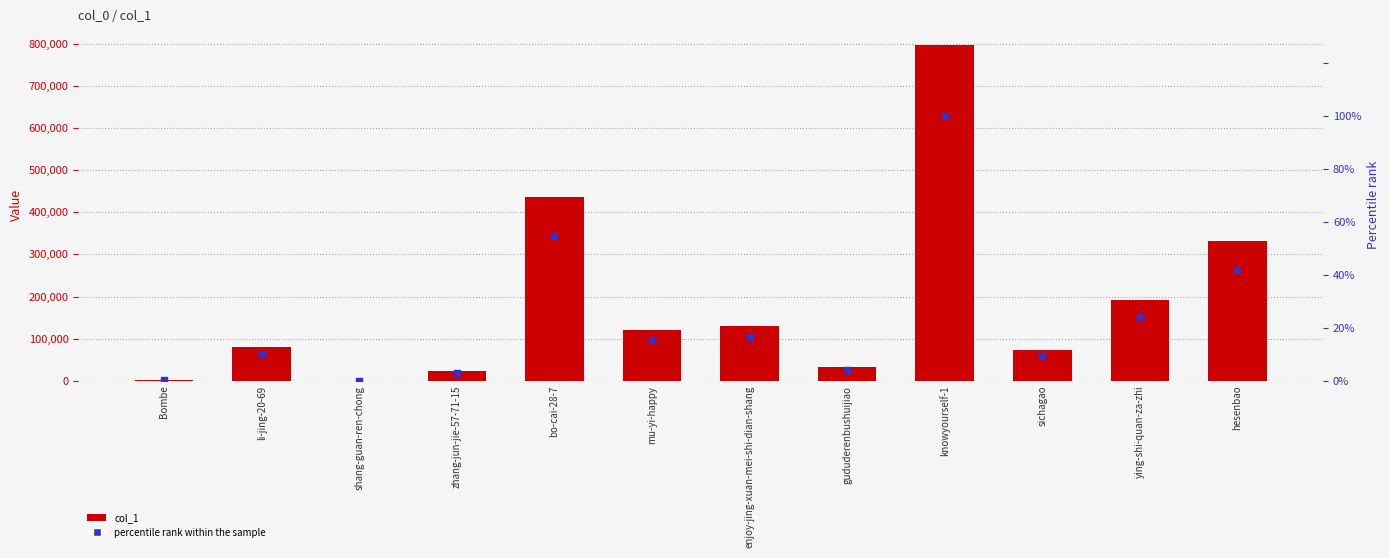

Is the value of col_1 at knowyourself-1 greater than the value of percentile rank at hesenbao?

Yes